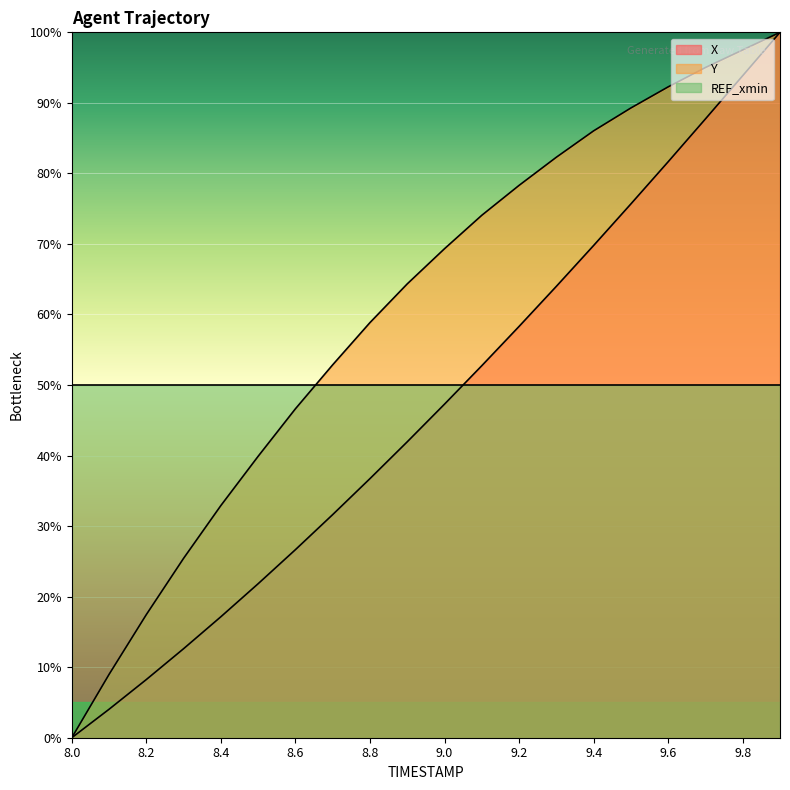

List the series in order of their overall mean, highest first.

Y, REF_xmin, X